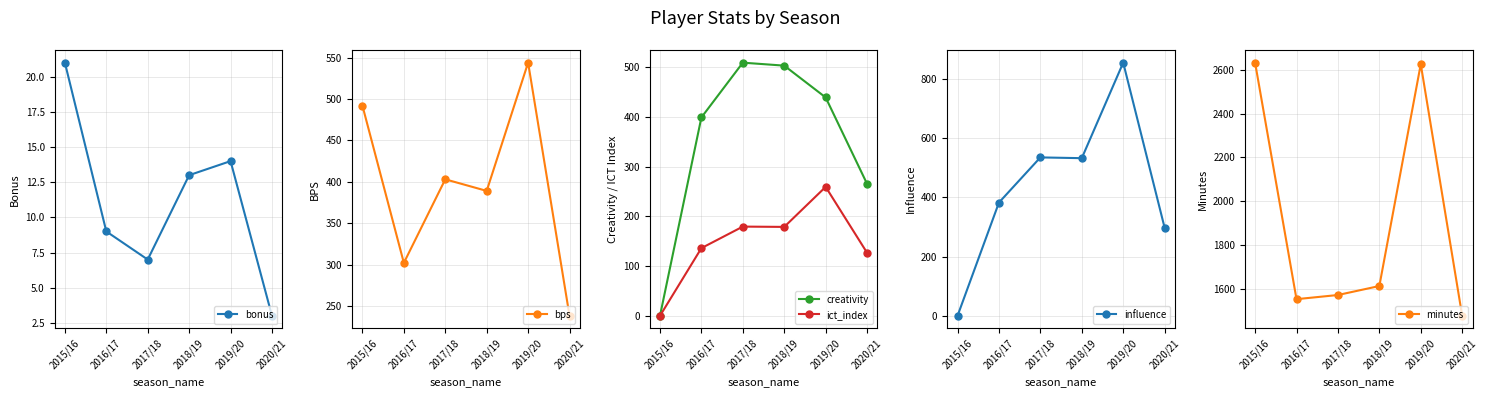

Count the number of categories in the chart.

6